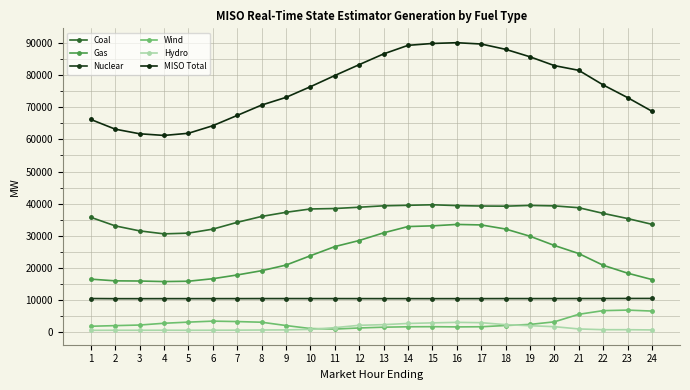

Count the number of data series in this chart.

6